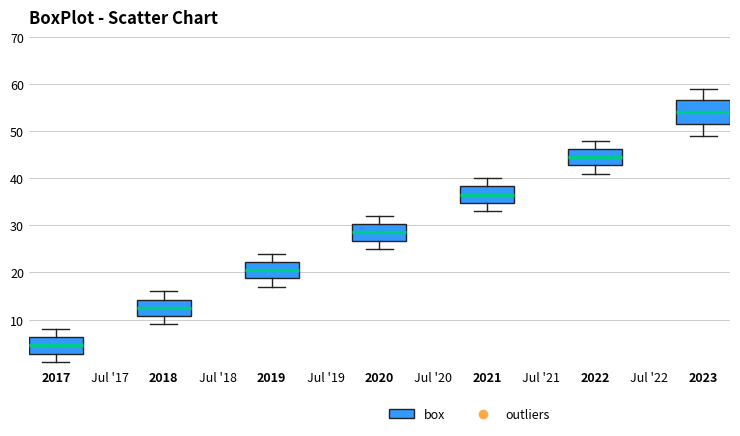

Reading left to right, read every box against the y-axis: the position of its median line, the range the box covers, and the ends of its whiskers. The values are not printed on the chart, so give them approximately, as read against the axis.

2017: median 5, box 3 to 6, whiskers 1 to 8
2018: median 13, box 11 to 14, whiskers 9 to 16
2019: median 21, box 19 to 22, whiskers 17 to 24
2020: median 29, box 27 to 30, whiskers 25 to 32
2021: median 37, box 35 to 38, whiskers 33 to 40
2022: median 45, box 43 to 46, whiskers 41 to 48
2023: median 54, box 52 to 57, whiskers 49 to 59